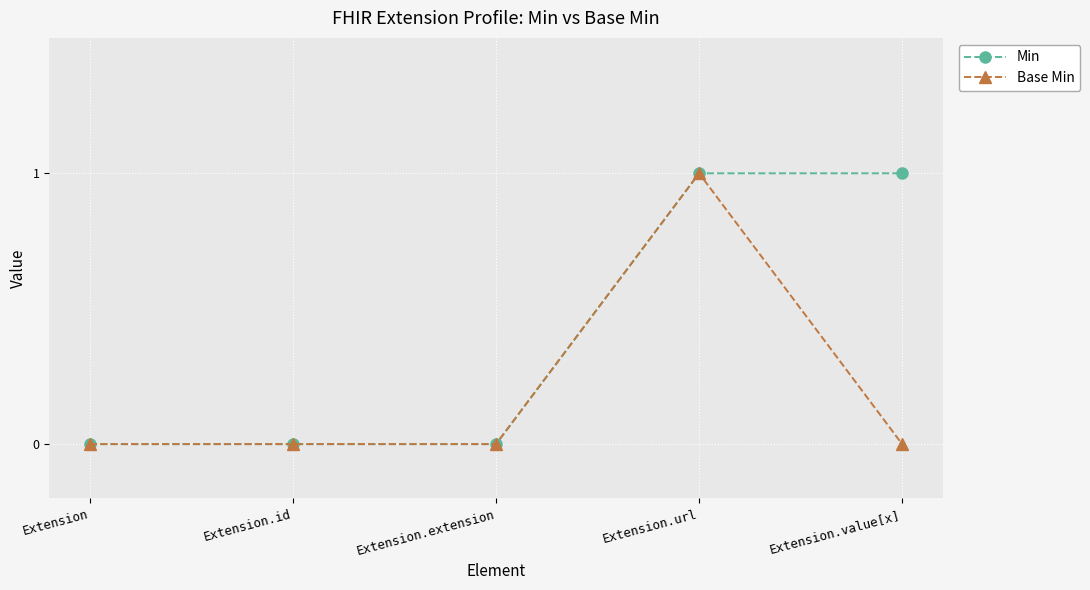

True or false: Min has a value of 0 at Extension.

True